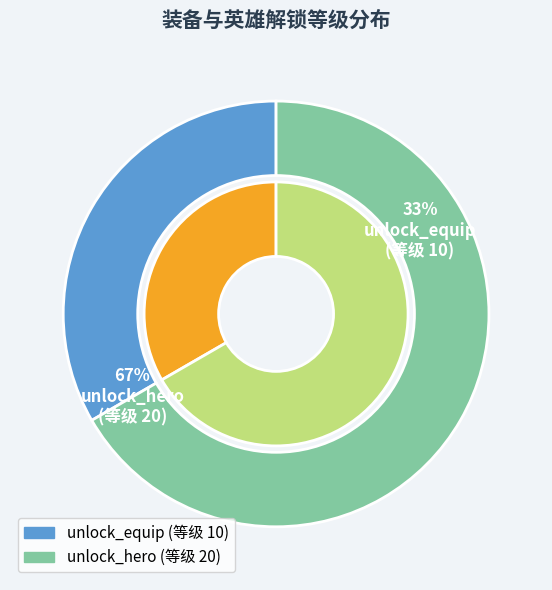

Is it true that unlock_equip is 33% of the pie?

True